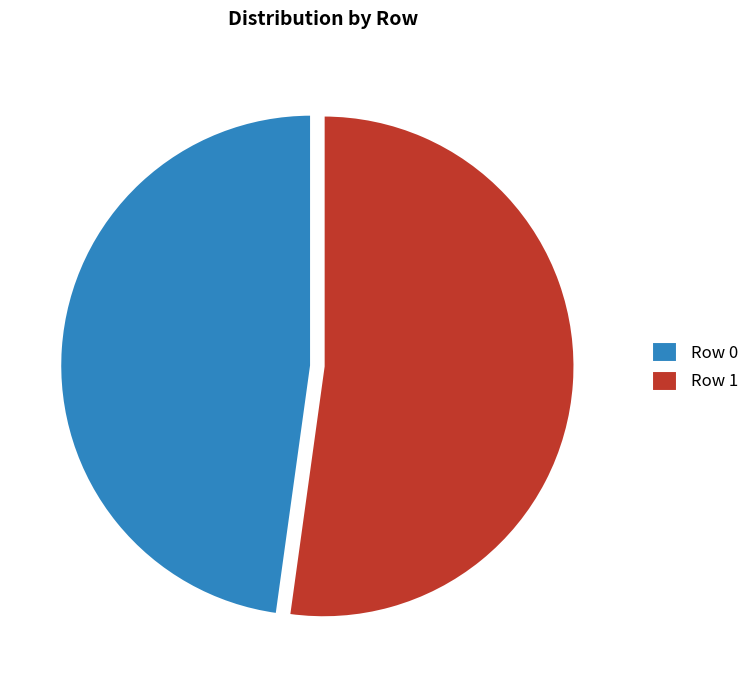

Rank the categories by value from lowest to highest.

Row 0, Row 1